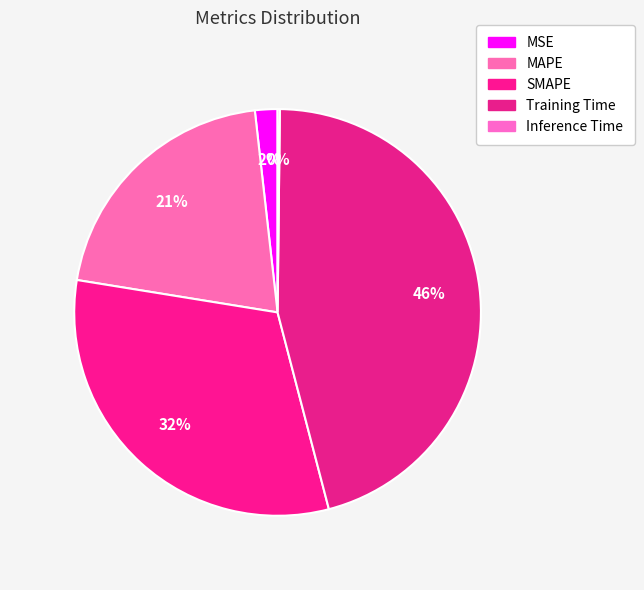

True or false: Inference Time accounts for 0% of the total.

True